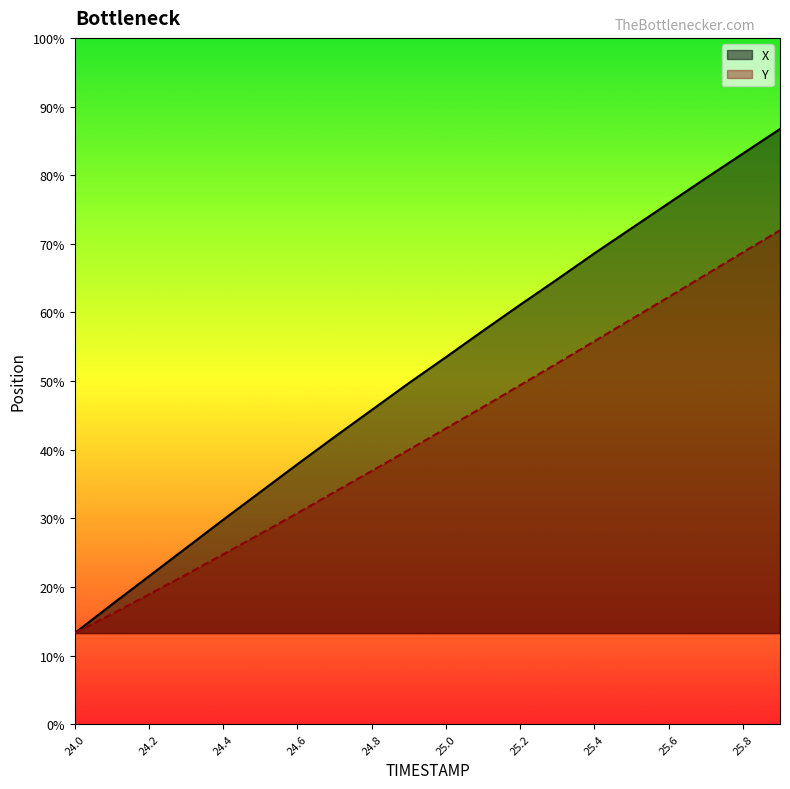

What is the difference between the Y values at 24.3 and 24.7?

2.4